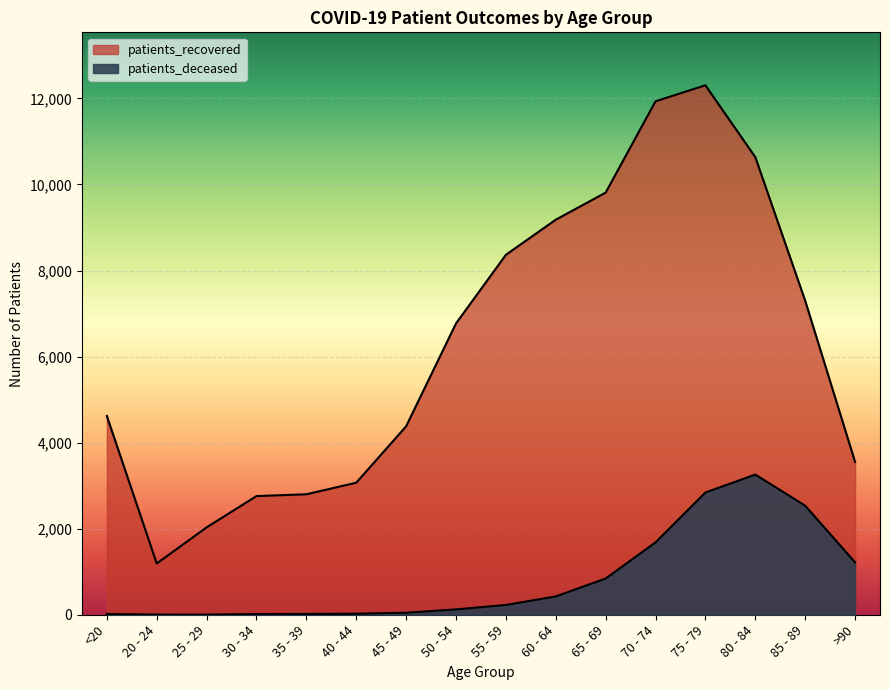

At which category is the sum across all series the highest?

75 - 79